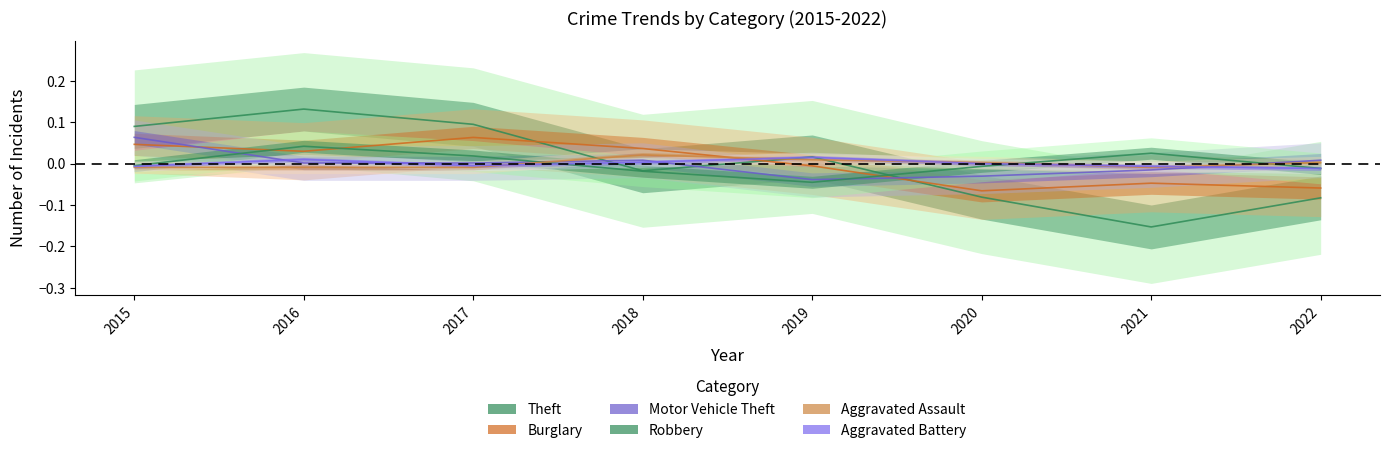

Is it true that Motor Vehicle Theft equals -0.0 at 2020?

False